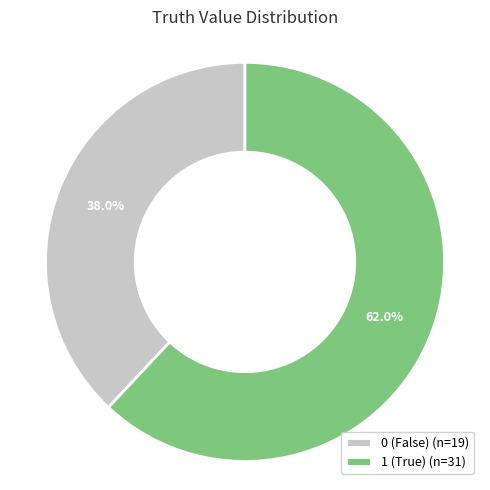

Combined, what portion of the pie is 0 and 1?

100.0%